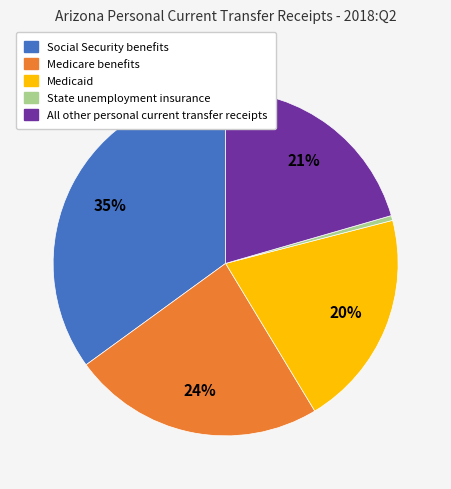

The All other personal current transfer receipts slice represents 21% of the pie. True or false?

True